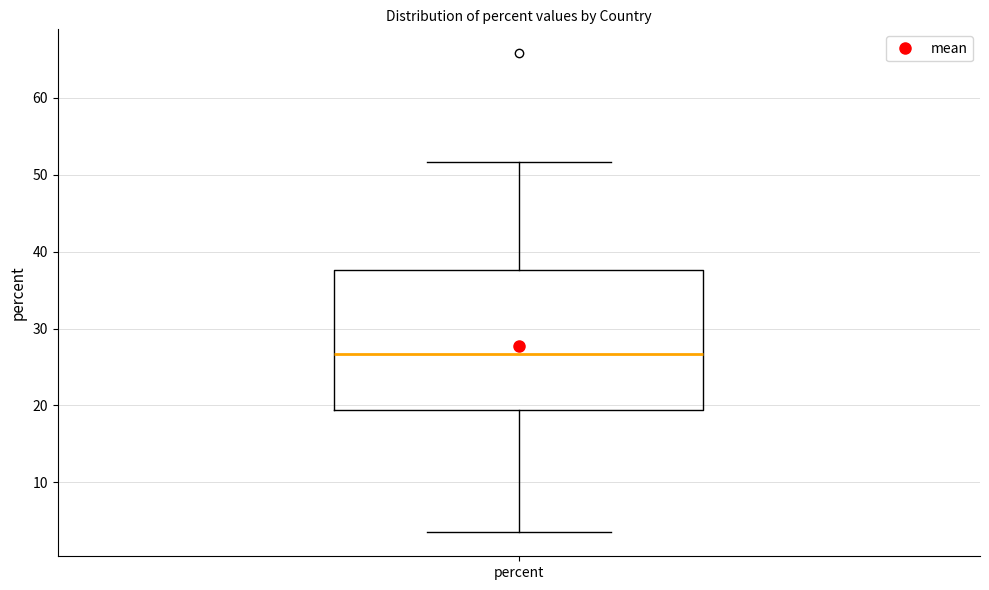

Read this box plot against the y-axis: the position of the median line, the range covered by the box, and the ends of both whiskers. The values are not printed on the chart, so give them approximately, as read against the axis.

median 27, box 19 to 38, whiskers 4 to 52